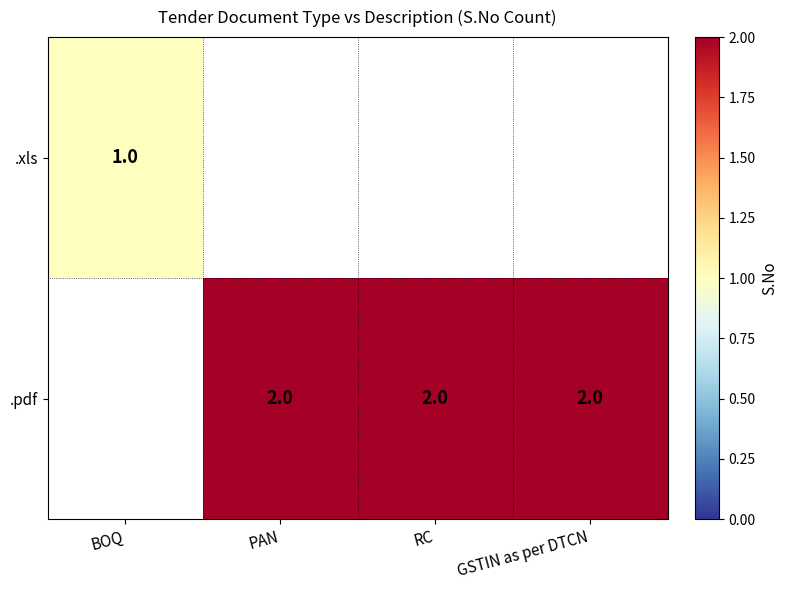

Is it true that .pdf equals 3 at PAN?

False